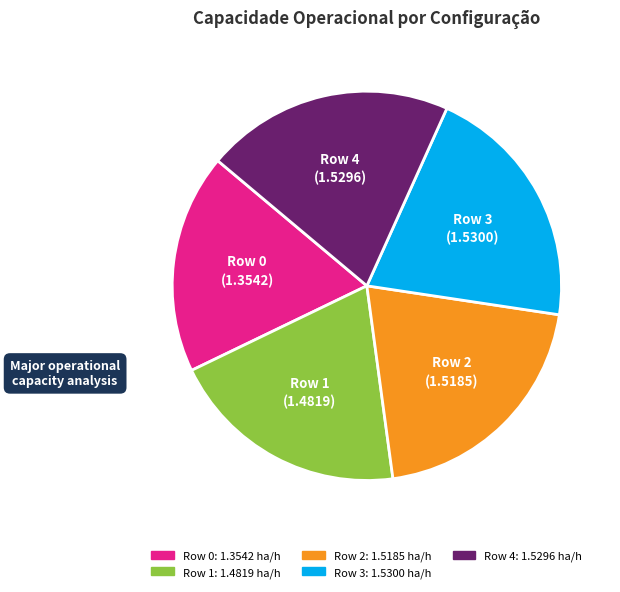

Approximately how many times larger is the value at Row 2 compared to Row 0?

1.1